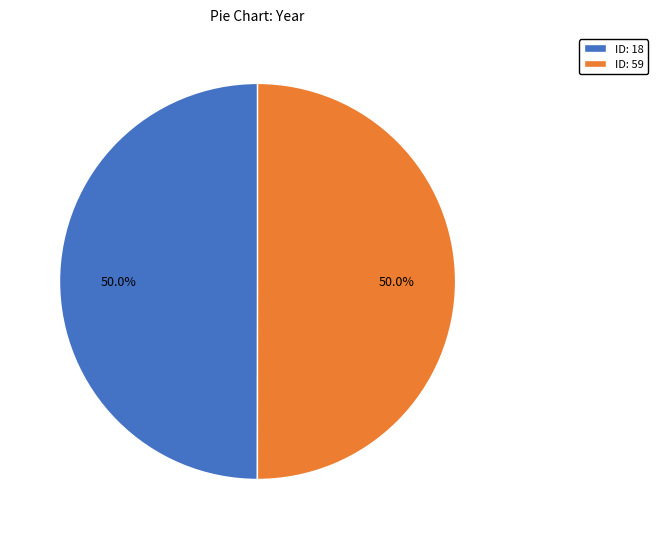

What is the ratio of the value at ID: 59 to the value at ID: 18?

1.0